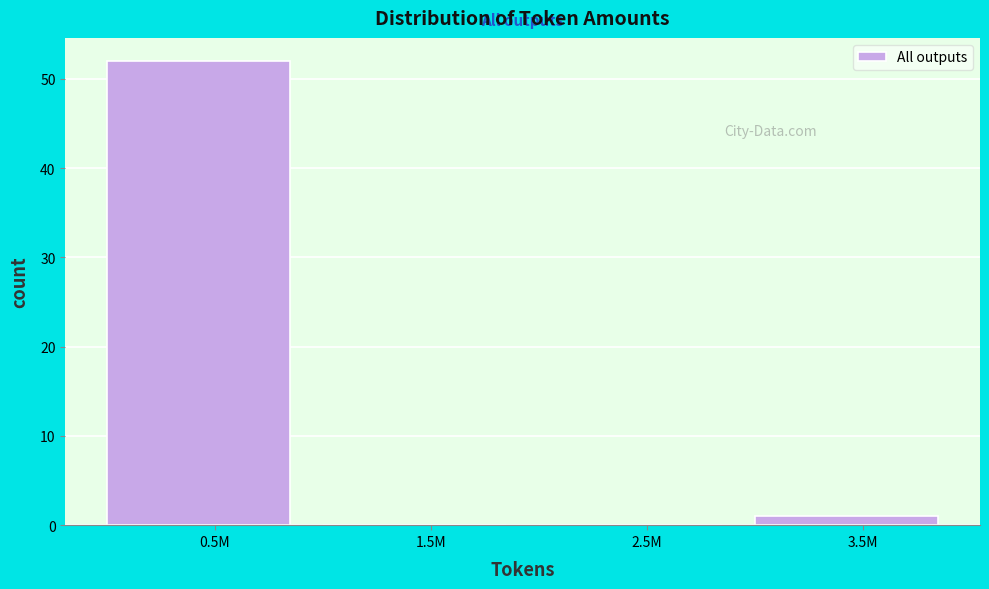

Reading left to right, extract all data points from this chart.

0.5M=52	1.5M=0	2.5M=0	3.5M=1